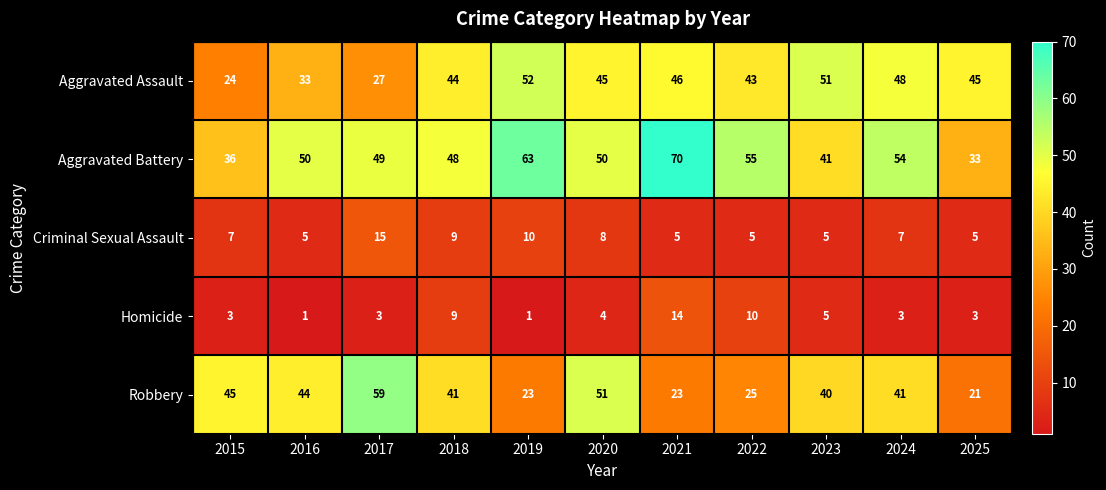

At 2019, list the series in order from largest to smallest.

Aggravated Battery, Aggravated Assault, Robbery, Criminal Sexual Assault, Homicide